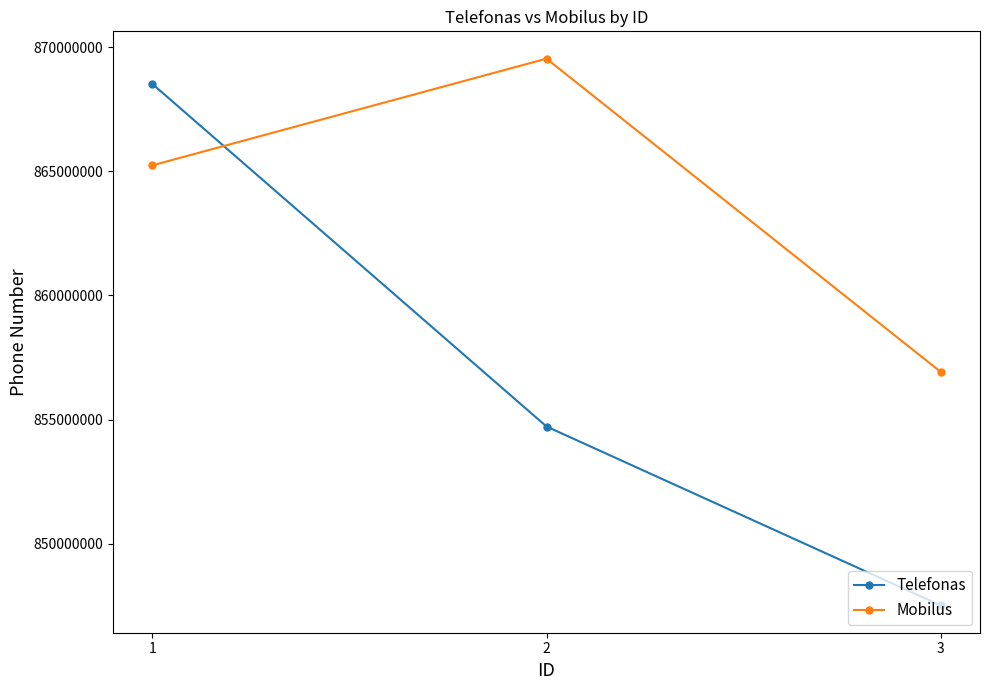

Reading left to right, list all the values displayed in this chart.

Telefonas: 868520495	854720658	847512589
Mobilus: 865245120	869542514	856924157